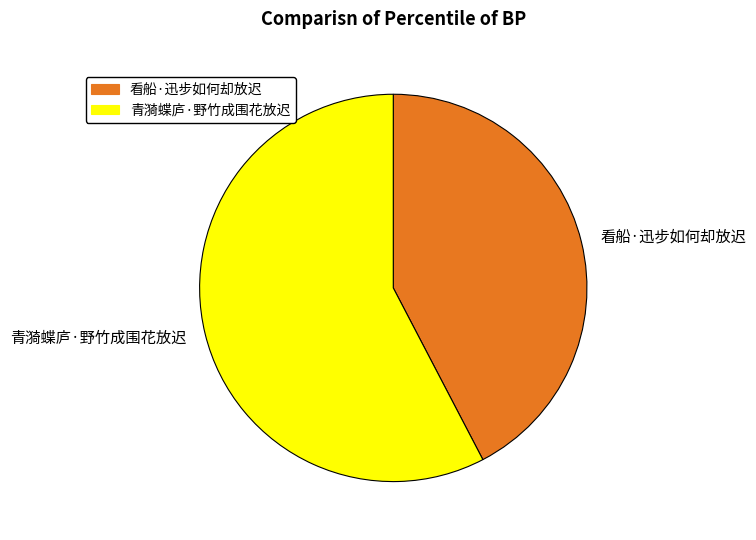

Is it true that 青漪蝶庐·野竹成围花放迟 is 52% of the pie?

False